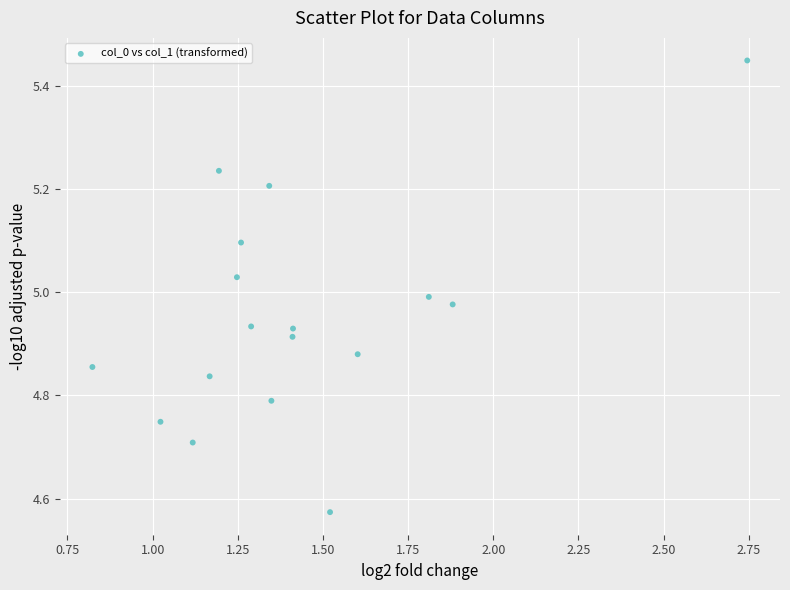

What is the range of Y values (max minus min)?

0.9